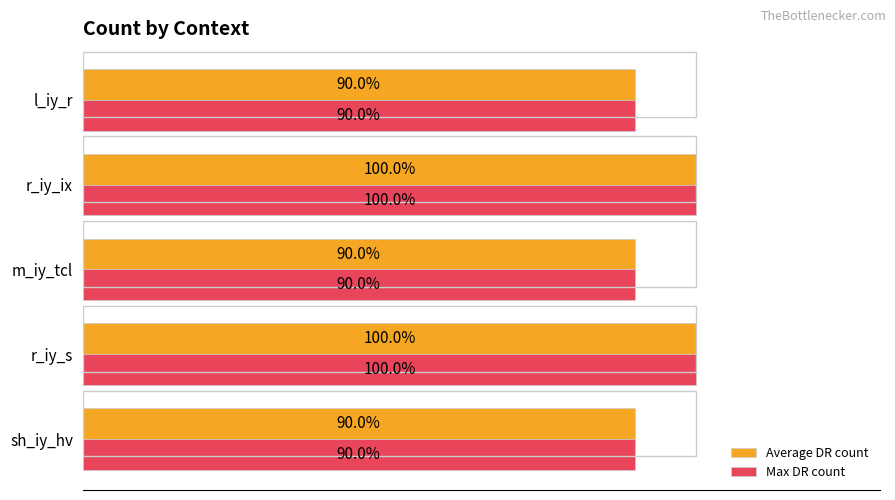

What are all the series names shown in the legend?

Average DR count, Max DR count